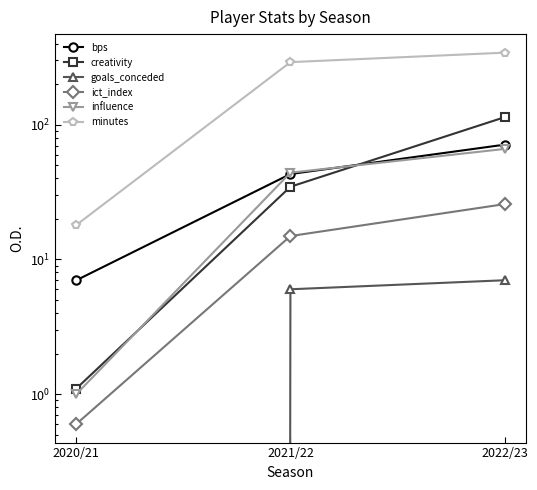

Does the chart display data point markers on the line(s)?

Yes